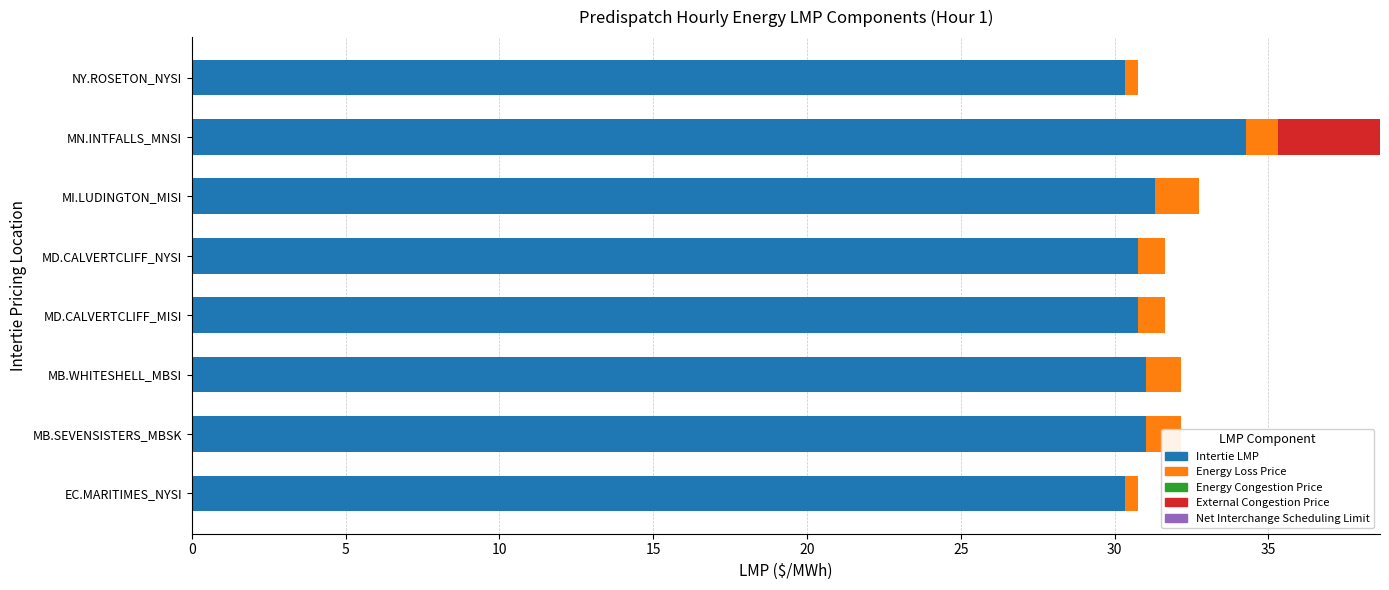

Read the Intertie LMP value at EC.MARITIMES_NYSI.

30.3